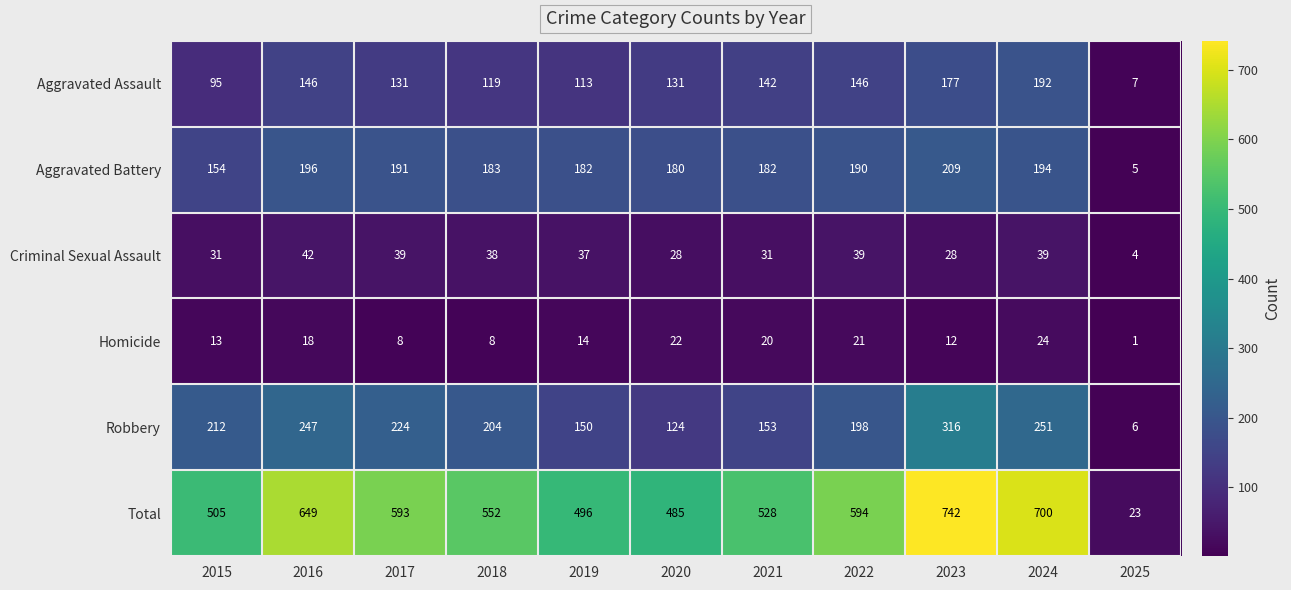

What is the lowest value of the Total series?

23